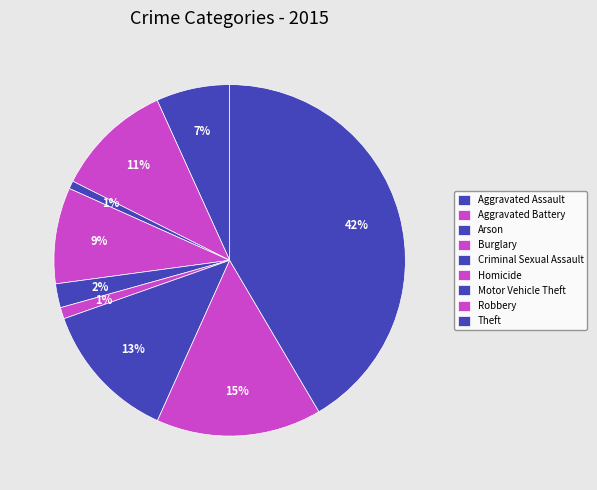

To the nearest percent, what is the difference between the Aggravated Assault and Homicide slice percentages?

6%